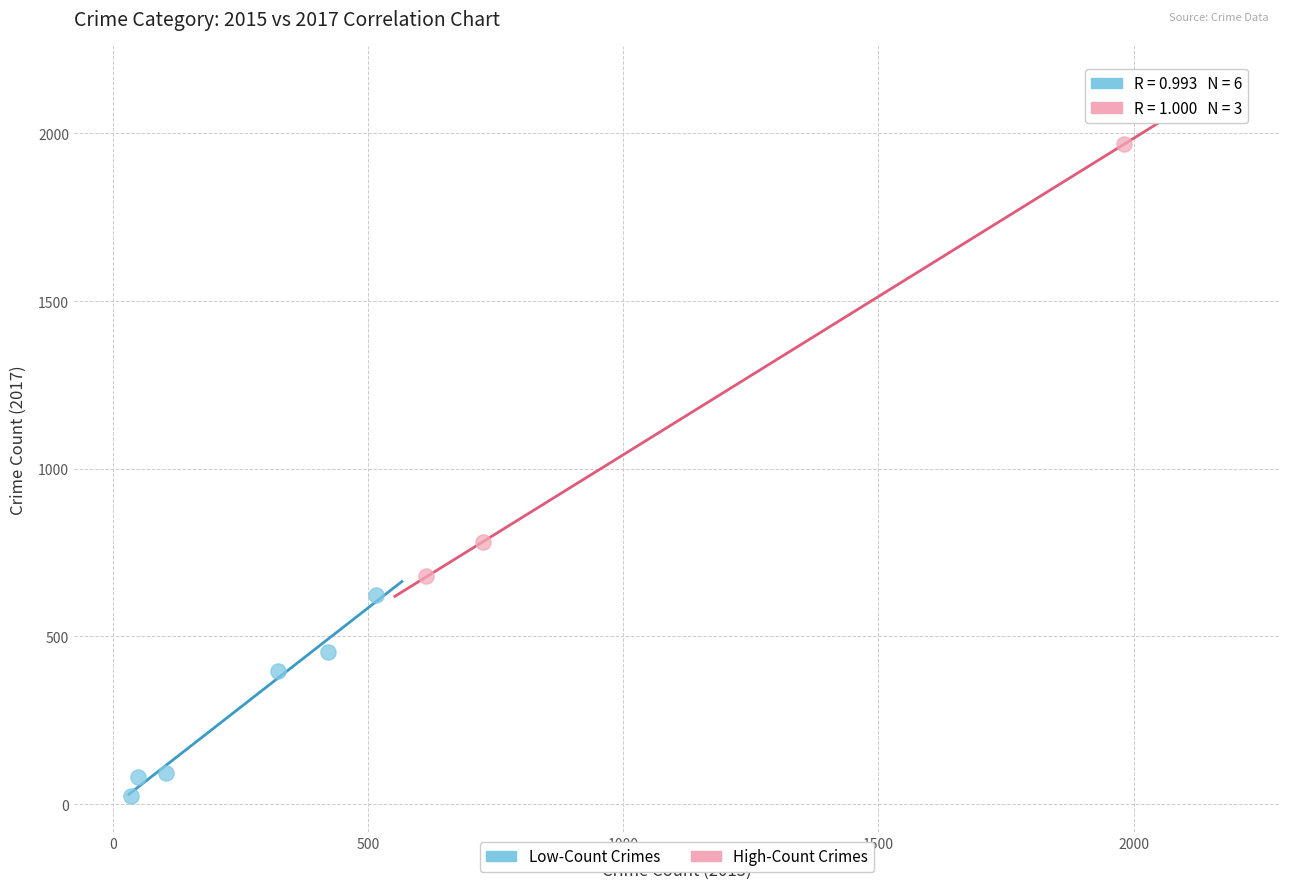

Which series contains the lowest Y value?

Low-Count Crimes